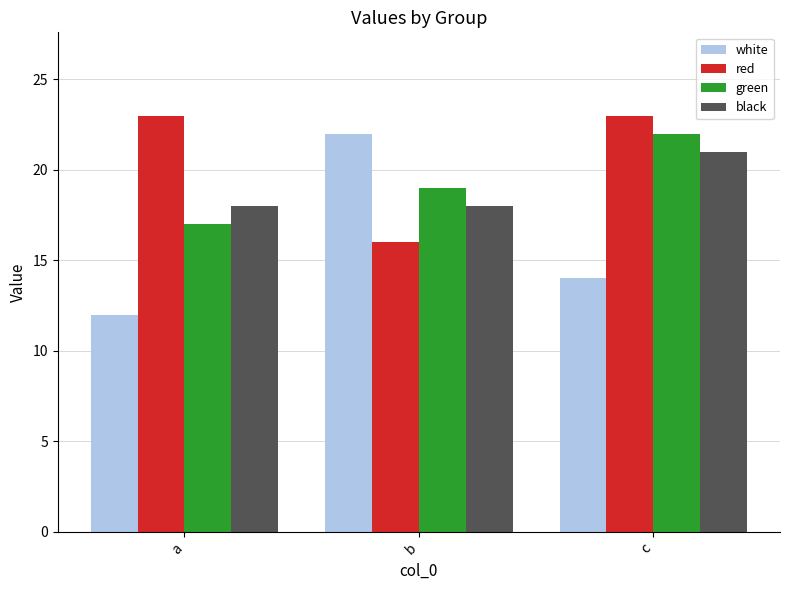

How many bars are there in each group?

4